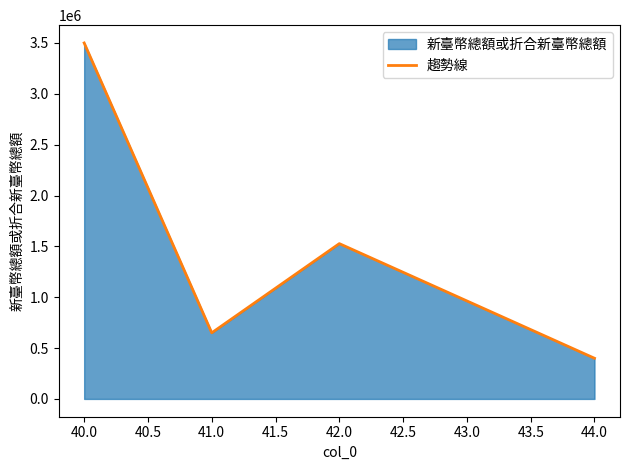

How many distinct data groups are displayed?

1